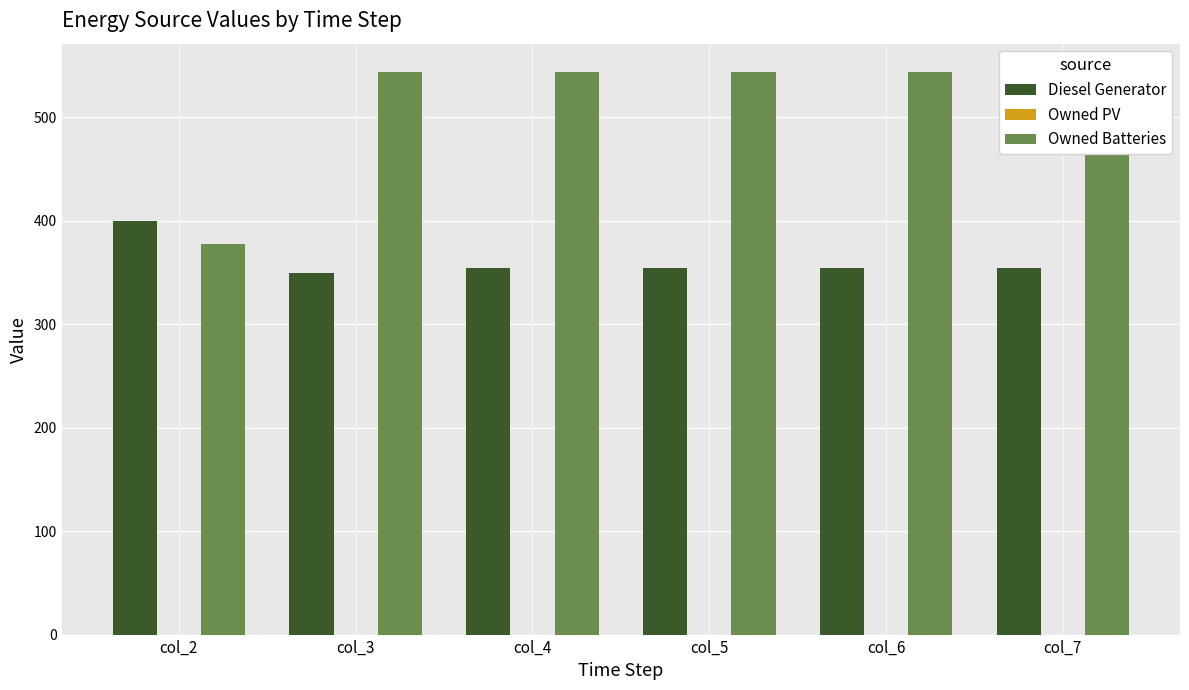

At which category is the sum across all series the highest?

col_4